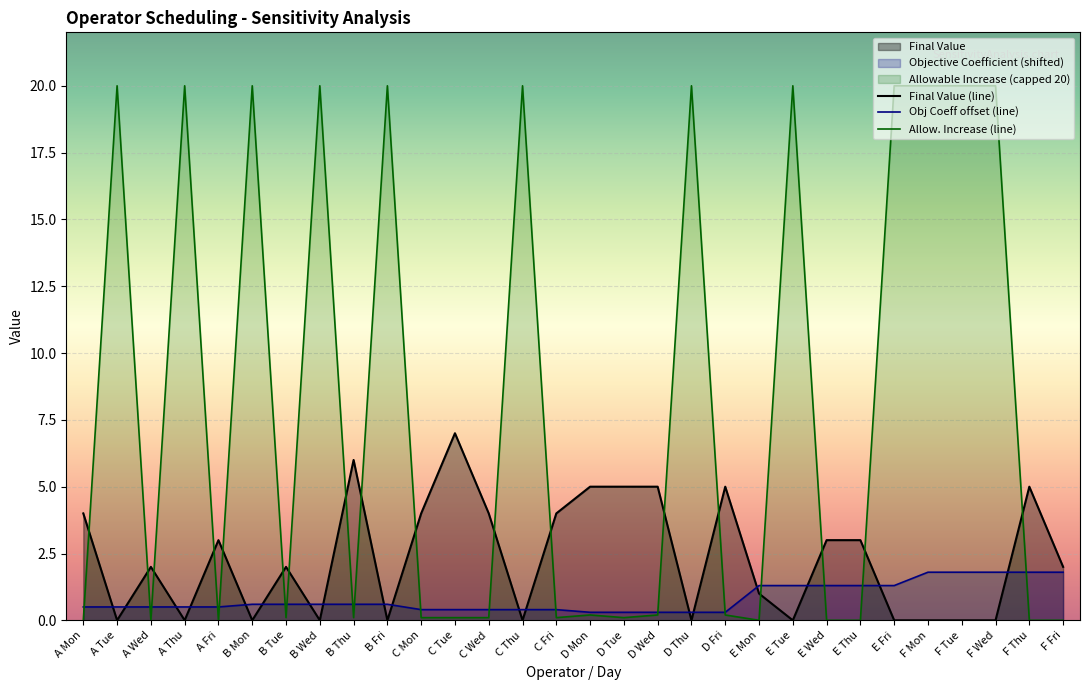

The Final Value (line) series shows 2.0 at F Fri. True or false?

True